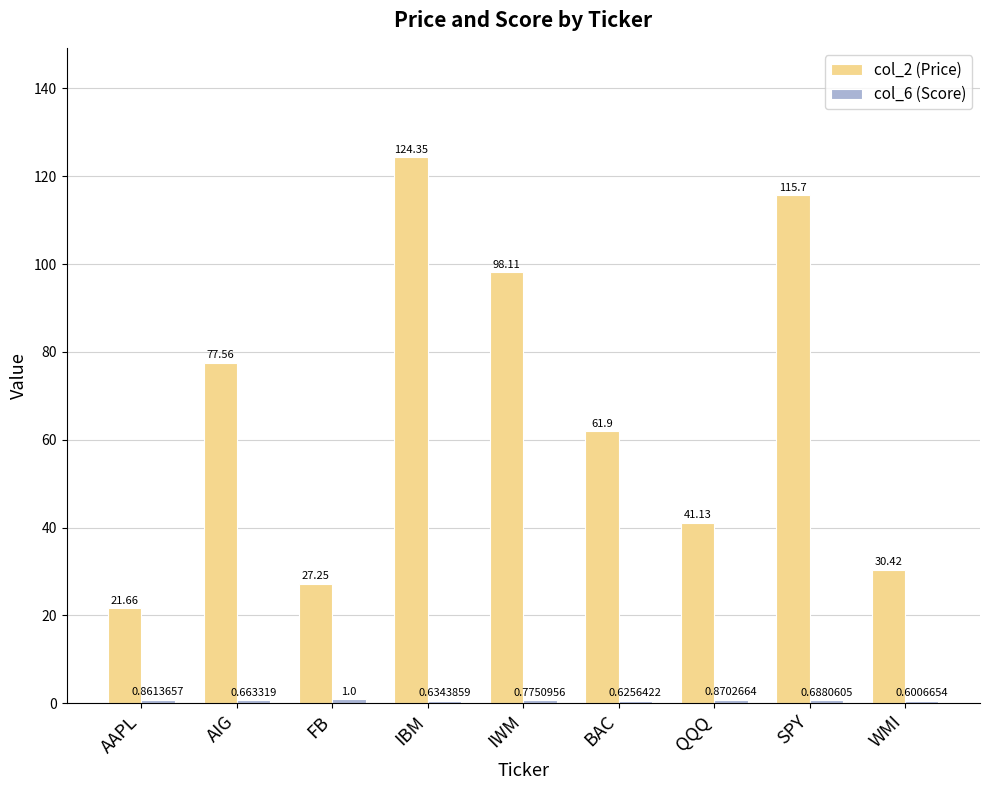

What is the difference between the maximum and second lowest values in the col_2 (Price) series?

97.1